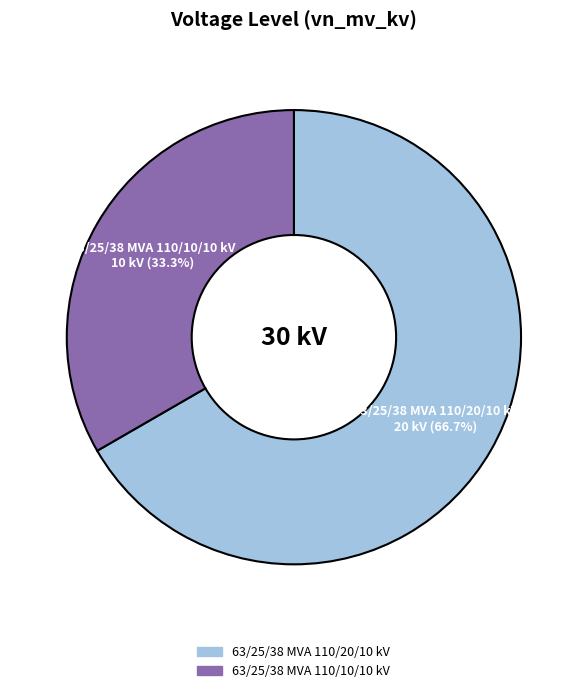

Which slice is the smallest?

63/25/38 MVA 110/10/10 kV